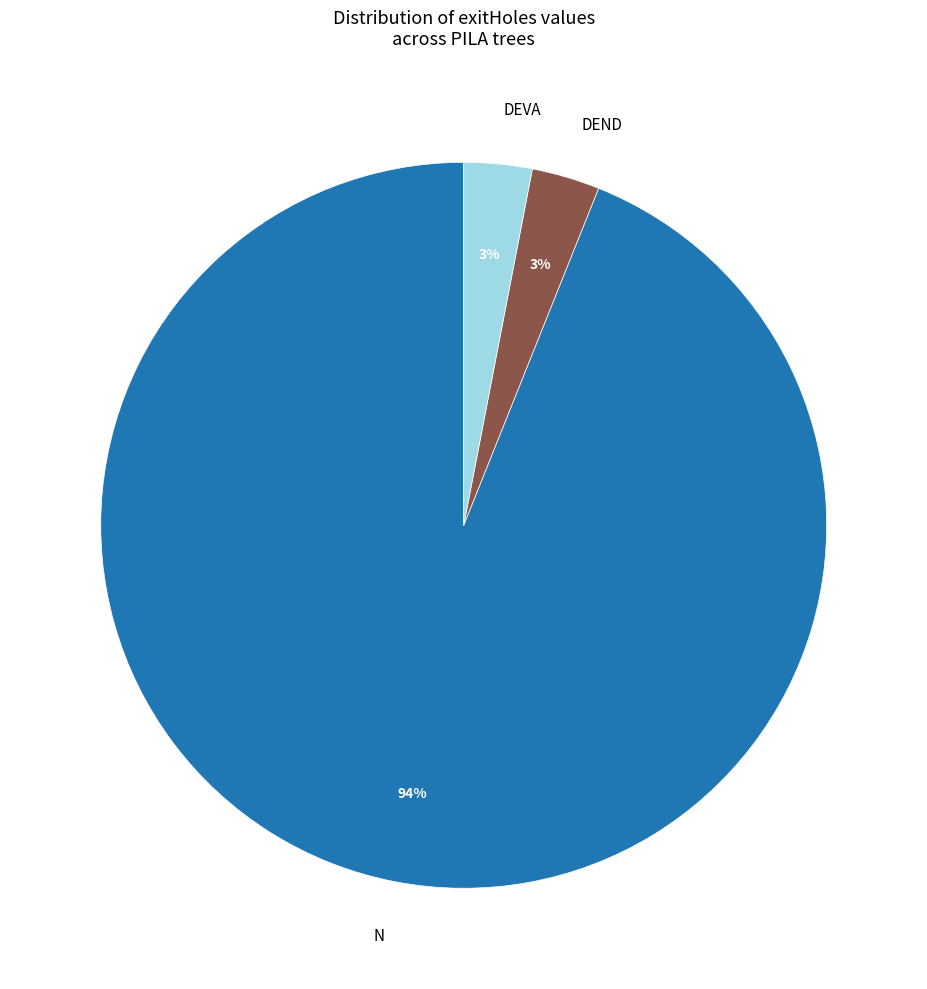

What percentage is the DEND slice, to the nearest percent?

3%